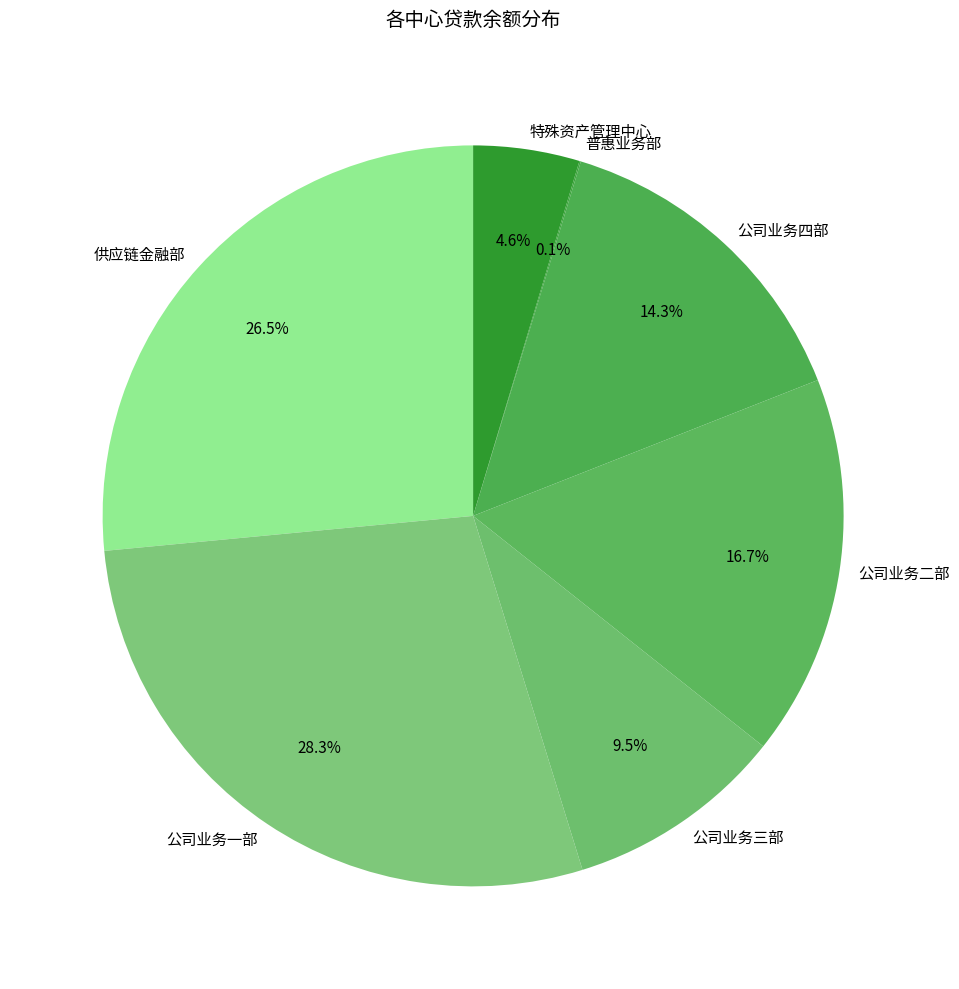

To the nearest percent, what is the average slice percentage?

14%